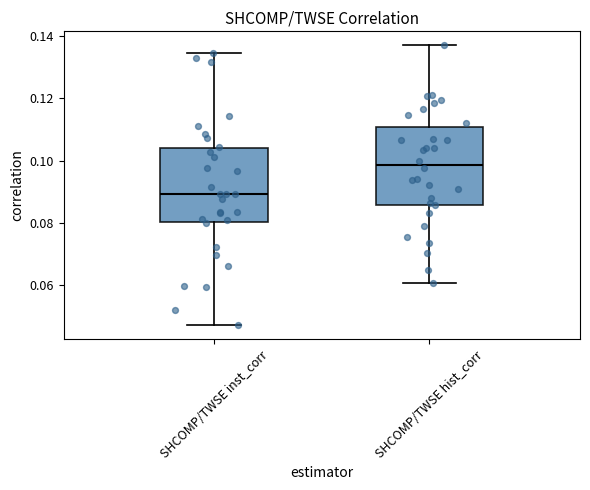

Which box has the highest median line?

SHCOMP/TWSE hist_corr